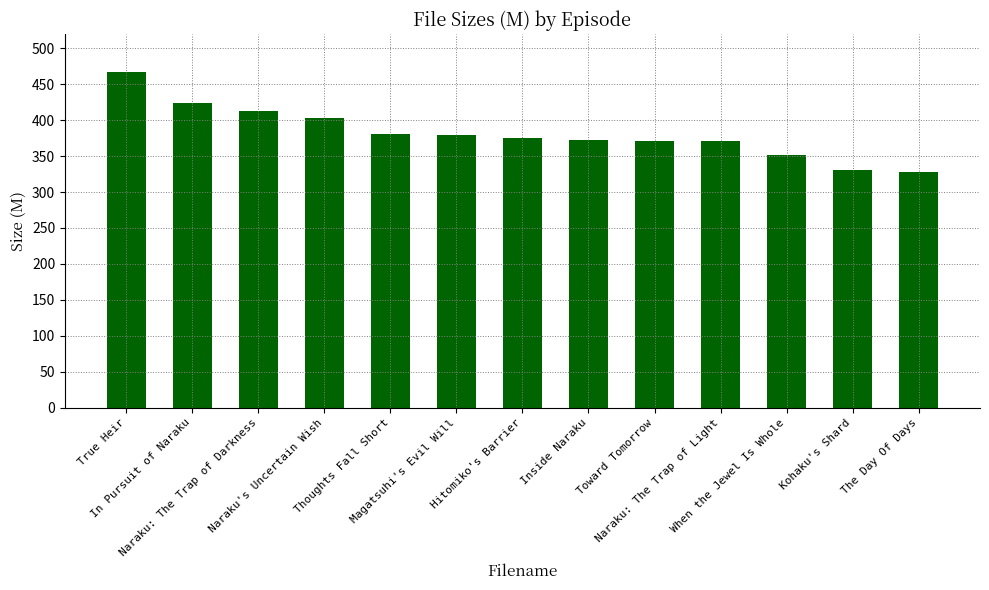

Read the value at Naraku: The Trap of Darkness.

412.4